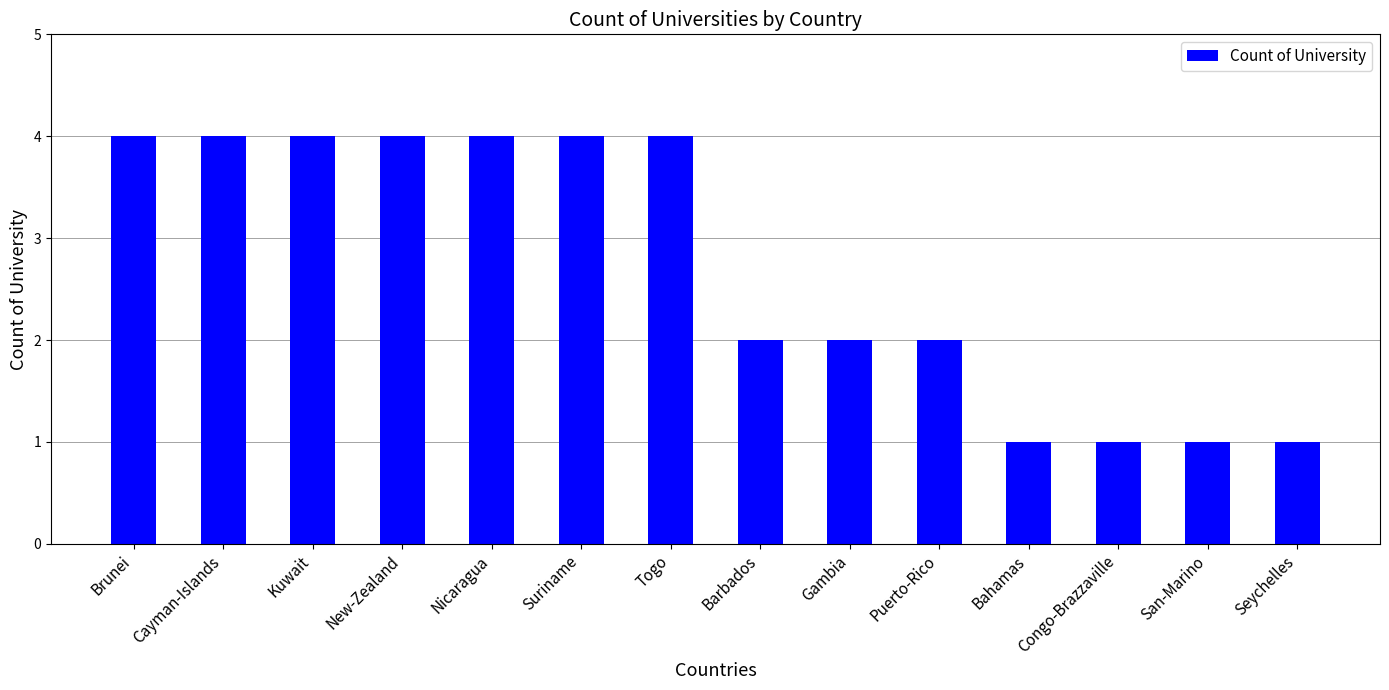

Reading right to left, list all the values displayed in this chart.

Seychelles=1	San-Marino=1	Congo-Brazzaville=1	Bahamas=1	Puerto-Rico=2	Gambia=2	Barbados=2	Togo=4	Suriname=4	Nicaragua=4	New-Zealand=4	Kuwait=4	Cayman-Islands=4	Brunei=4